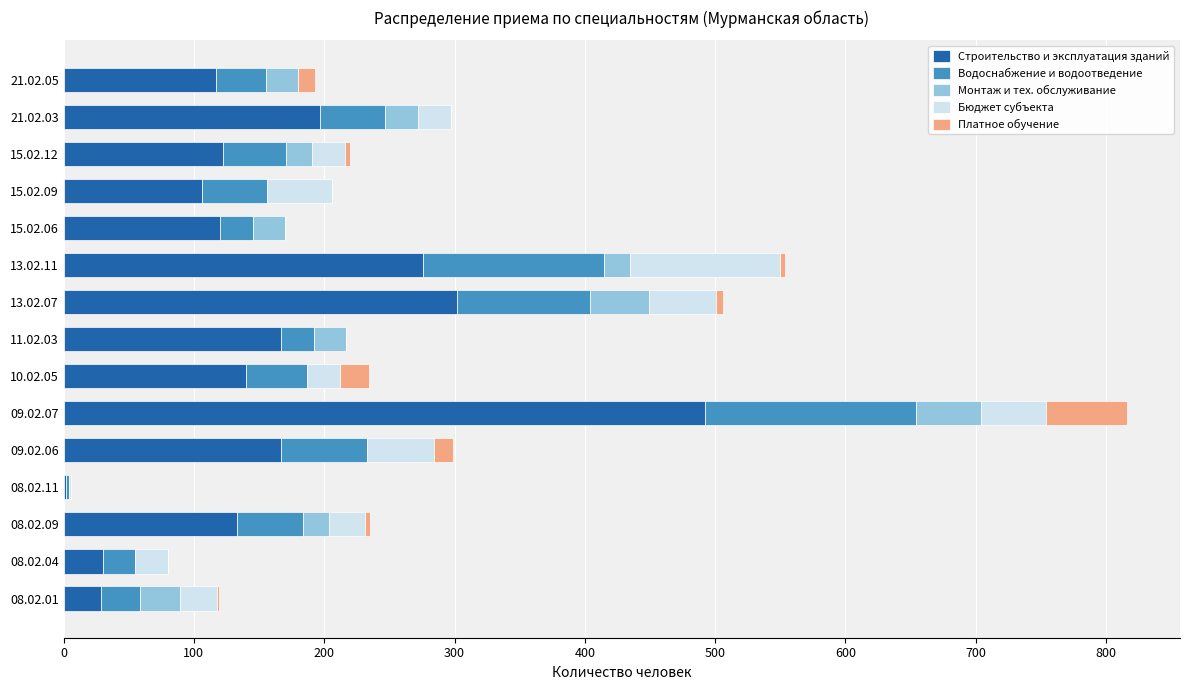

The value of Строительство и эксплуатация зданий at 09.02.07 is 492. True or false?

True